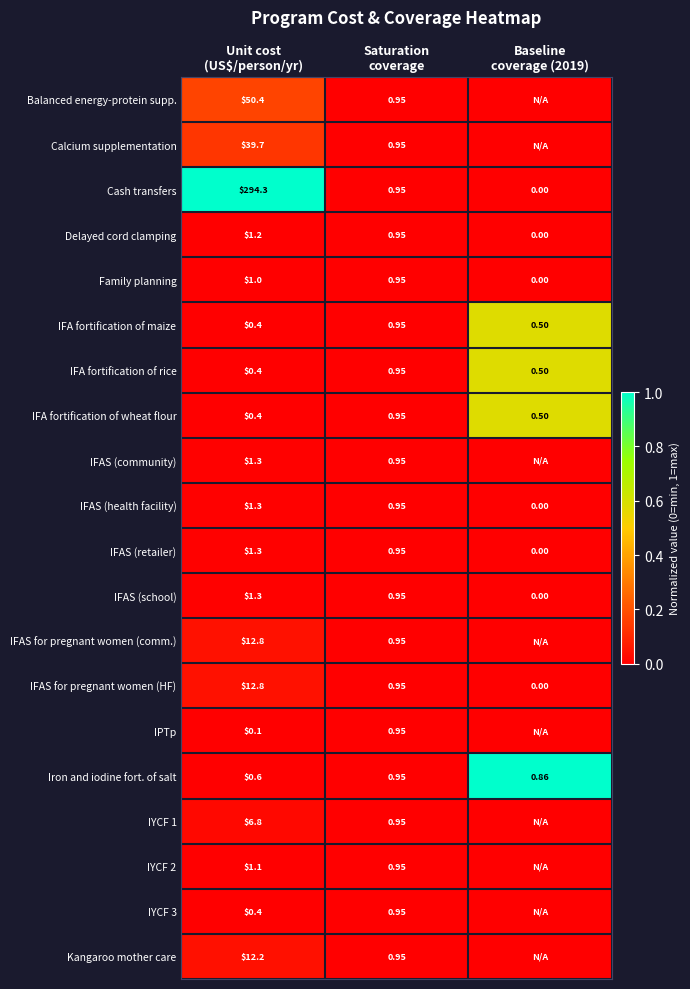

At how many categories does at least one series exceed 0?

2